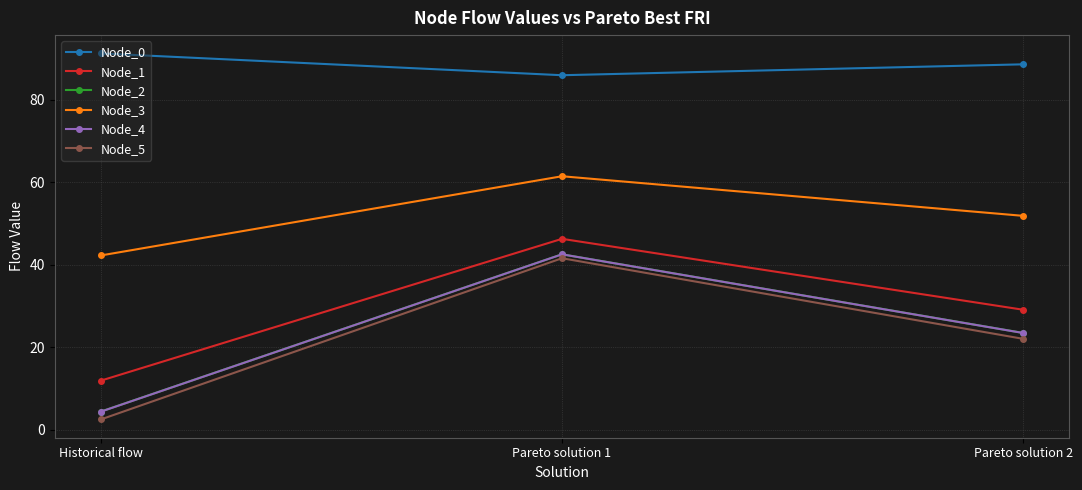

Does the chart have visible grid lines?

Yes